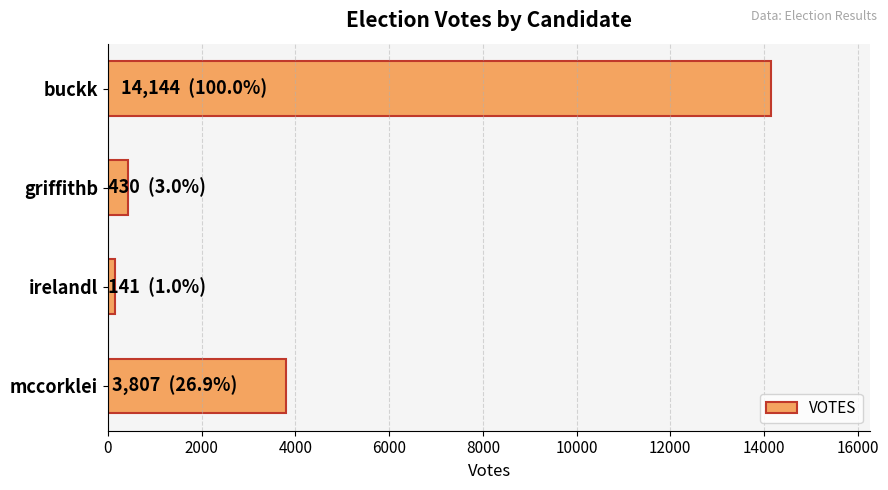

List the labels in order of value, largest first.

buckk, mccorklei, griffithb, irelandl